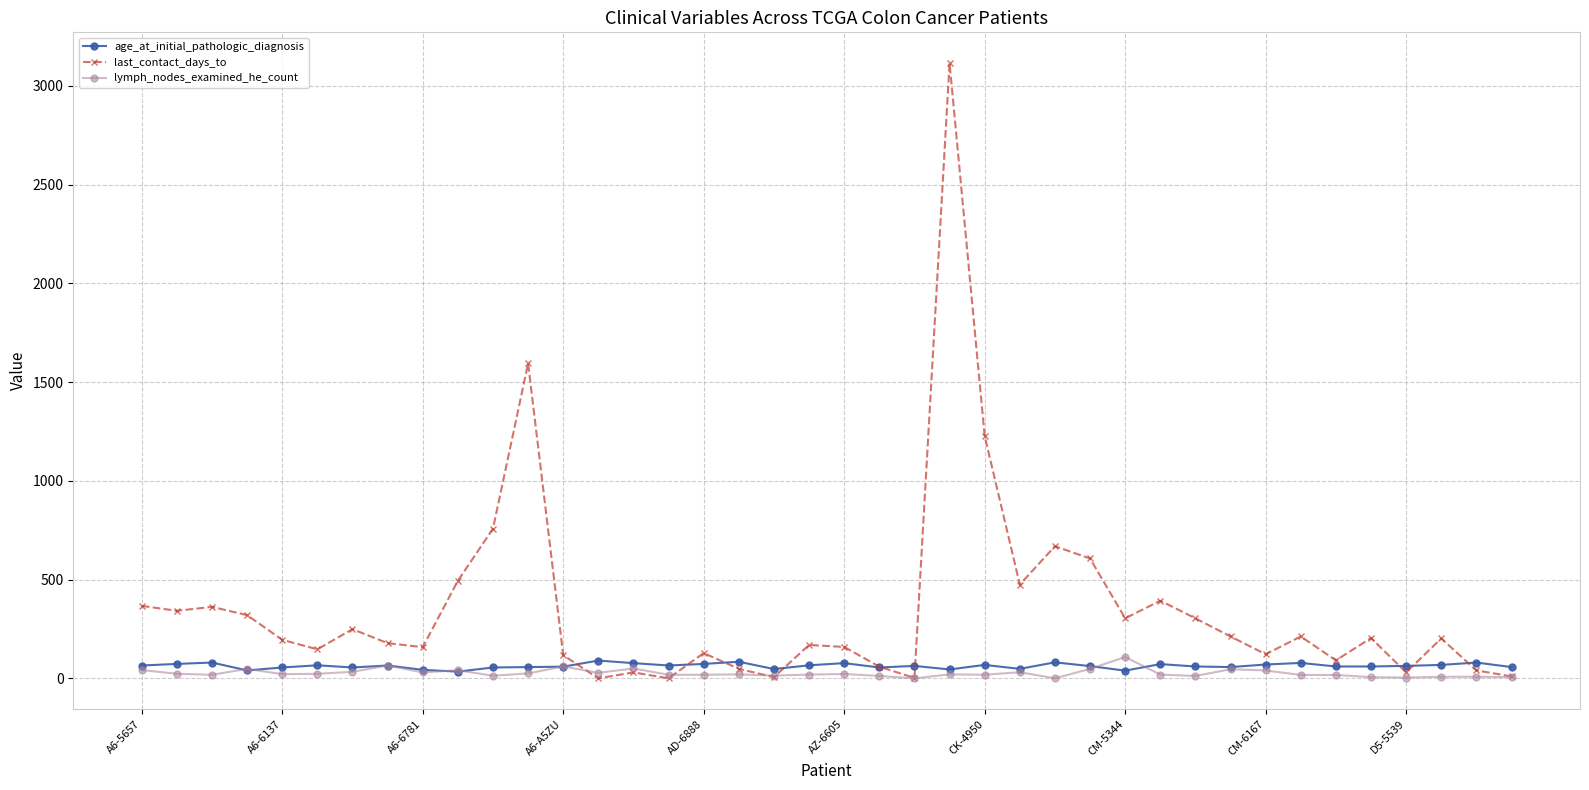

Is this an area chart (filled region under the line)?

No